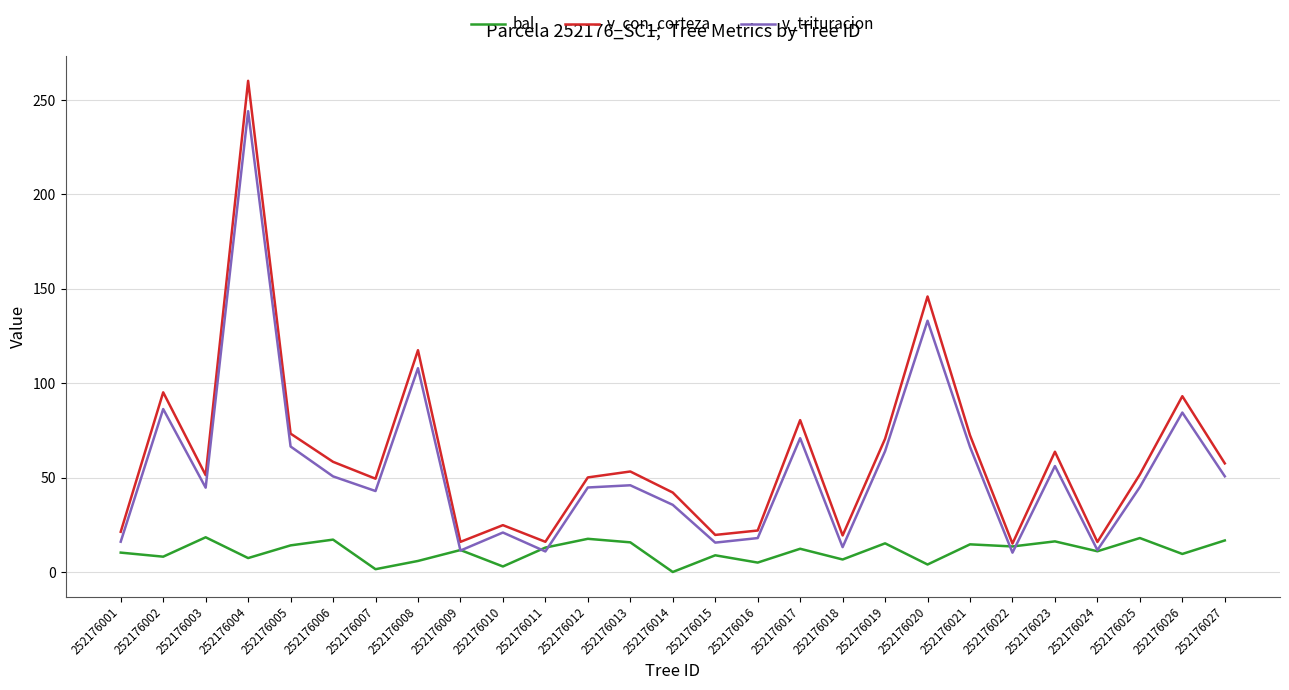

Where is the first local maximum for bal?

252176003